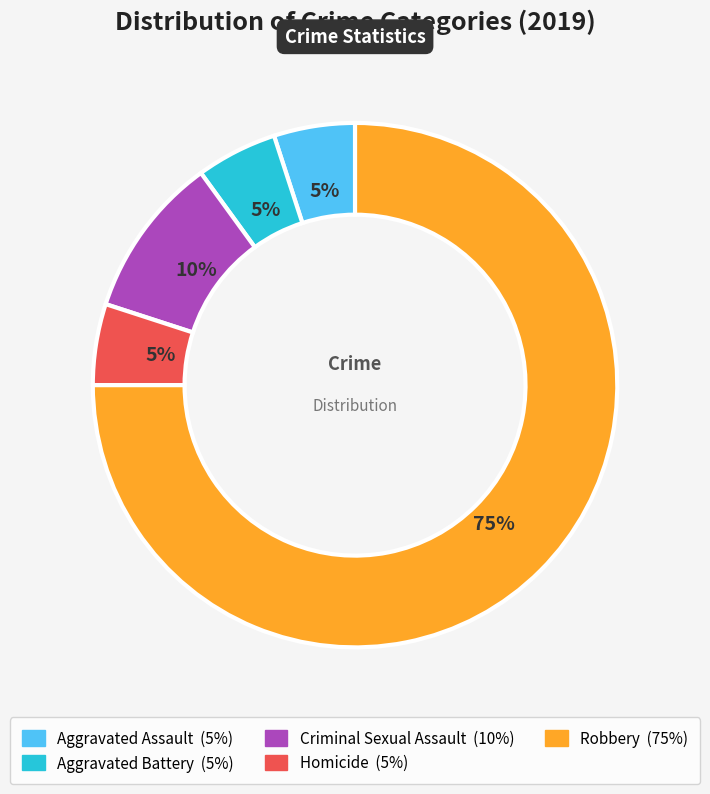

To the nearest percent, what portion does Robbery represent?

75%